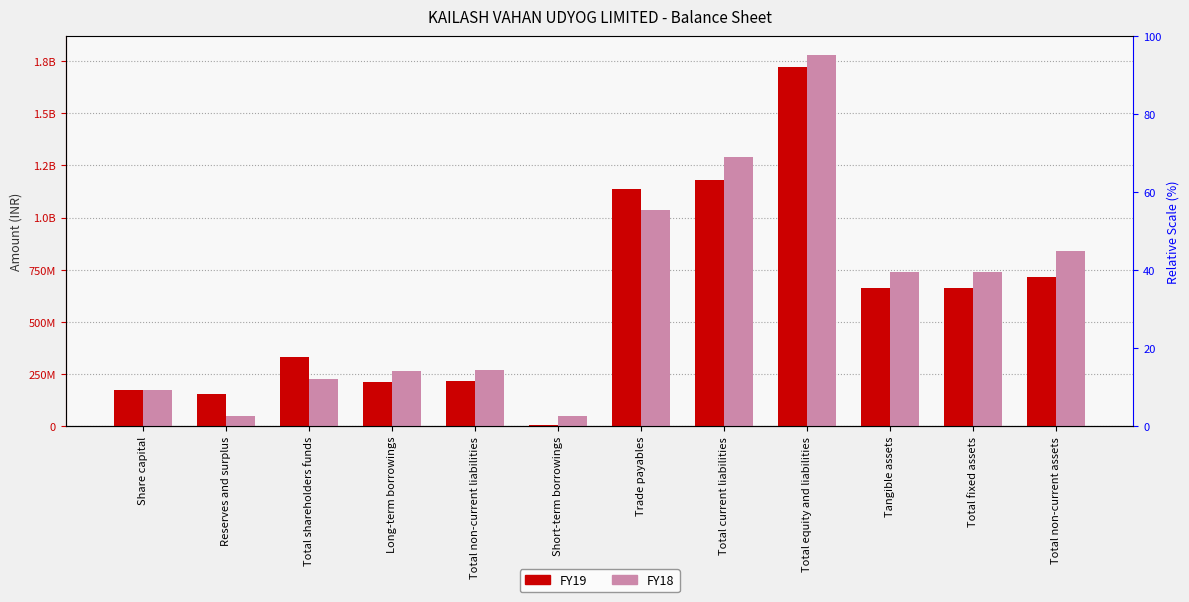

What is the difference between the FY19 values at Total current liabilities and Total non-current assets?

463646080